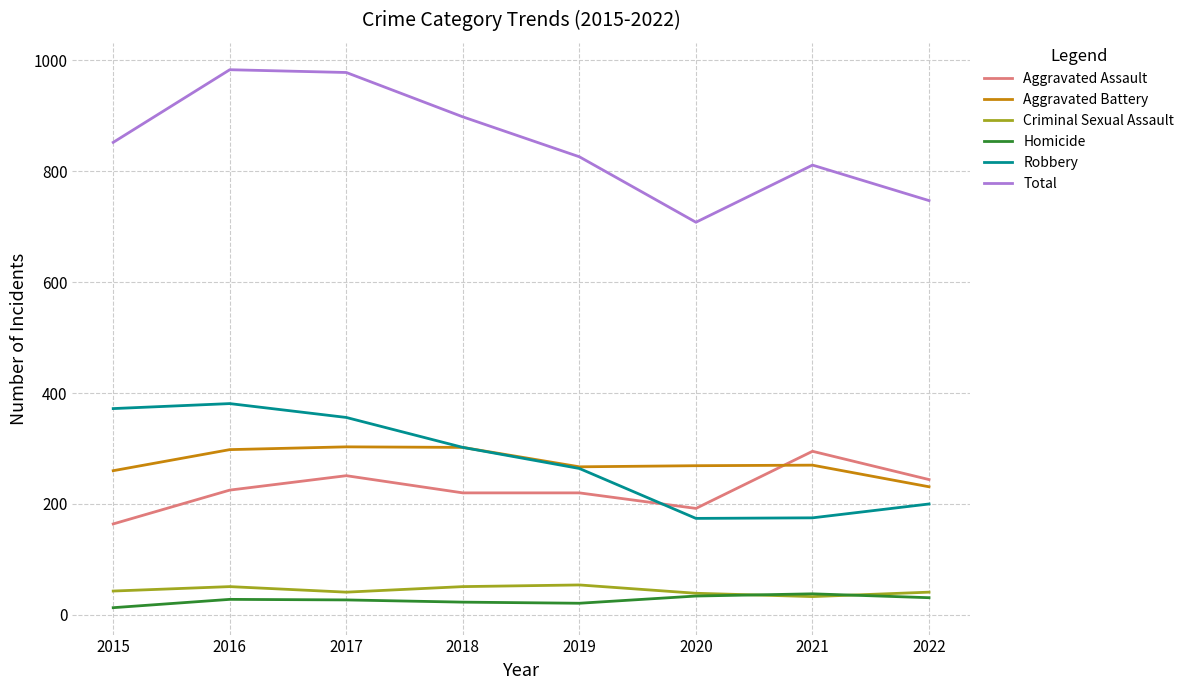

True or false: Robbery and Homicide cross at least once.

False